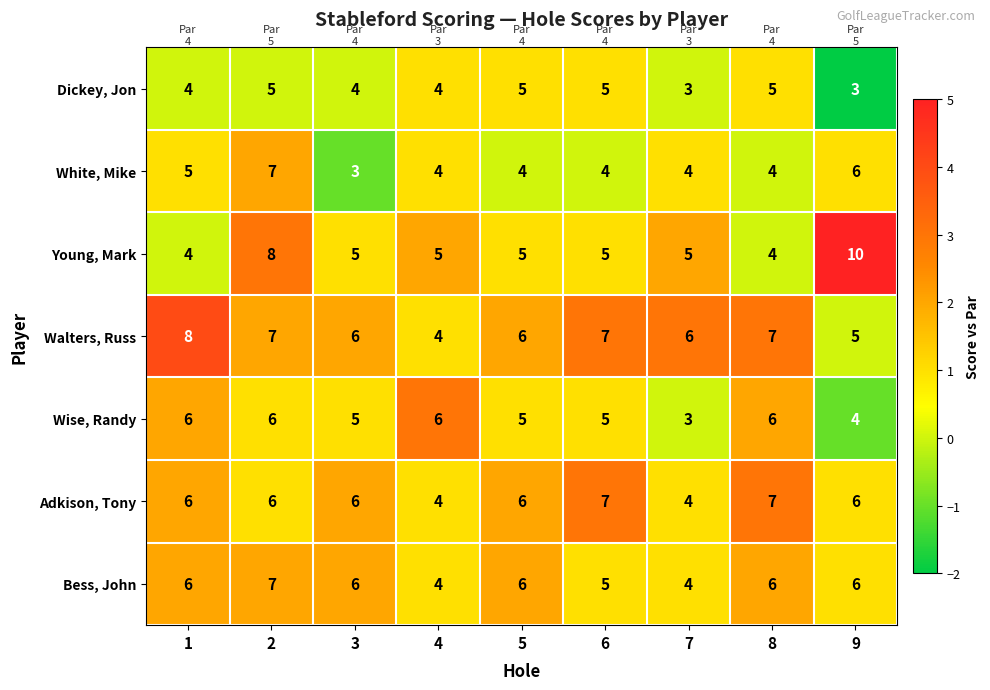

Read the Adkison, Tony value at 4.

4